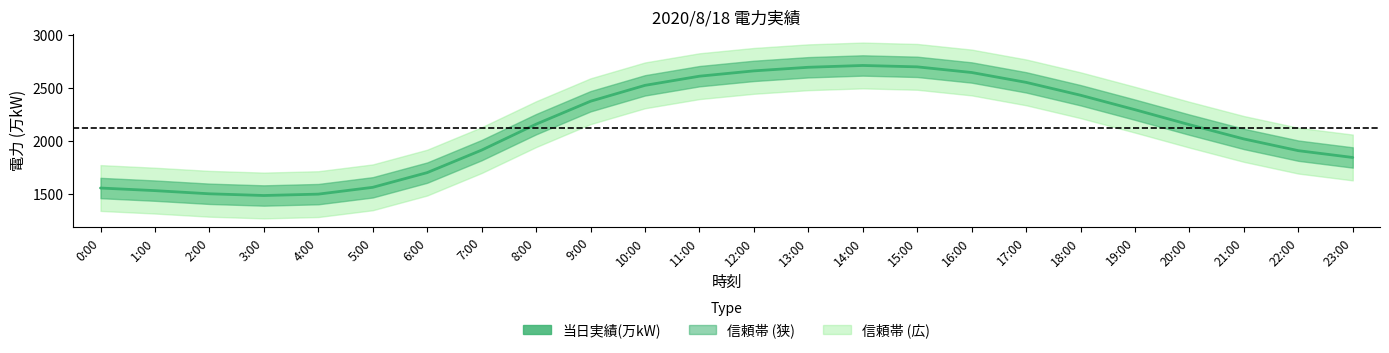

At which category does the data reach its first local valley?

3:00